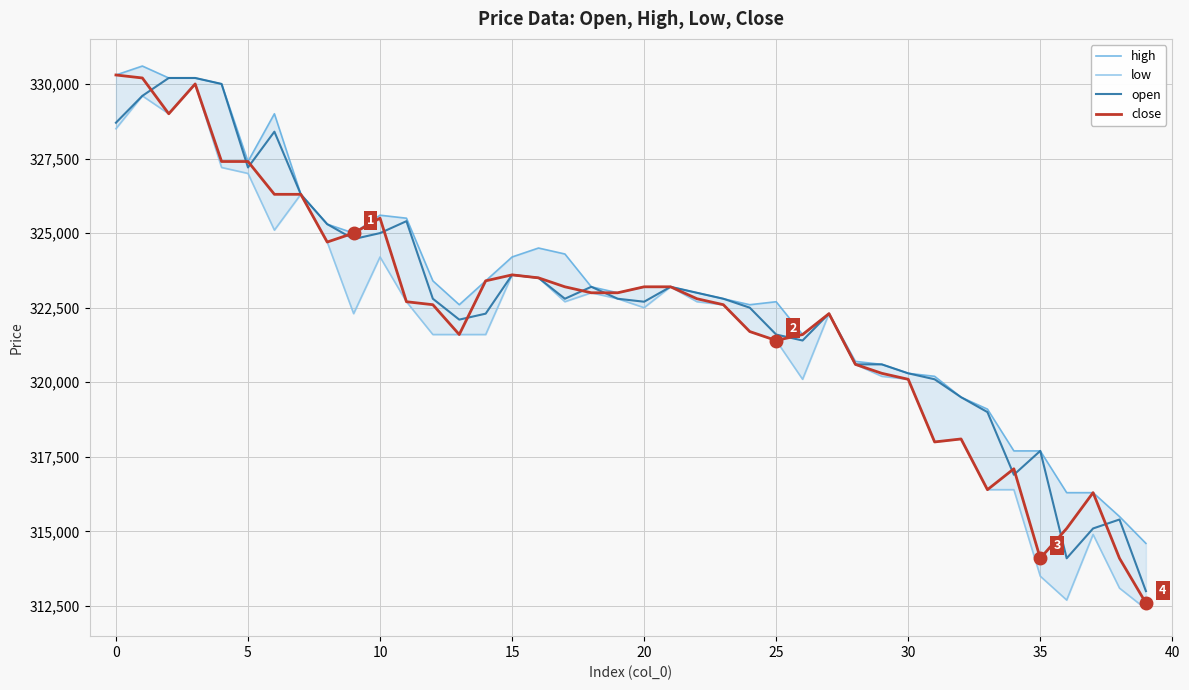

List the series in order of their peak value, highest first.

high, close, open, low